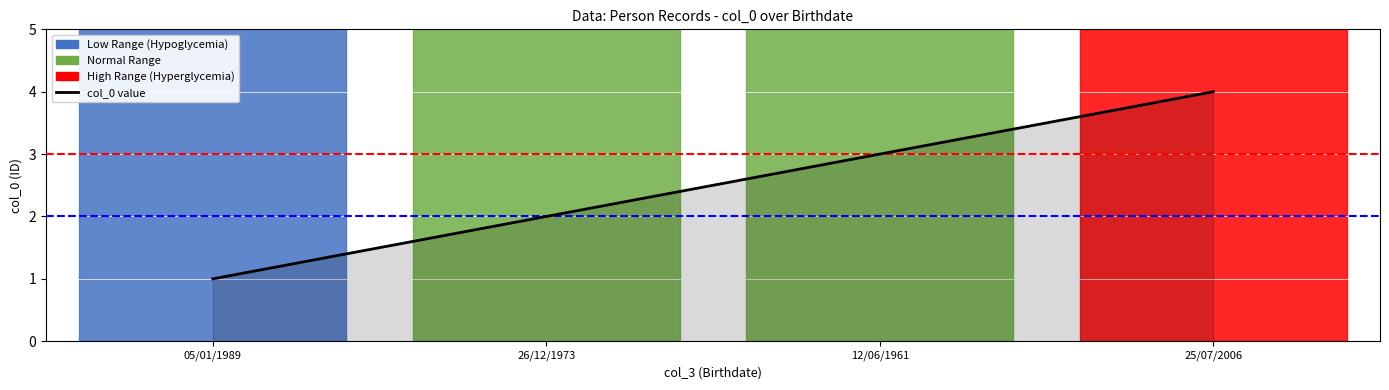

Reading left to right, extract all data points from this chart.

05/01/1989=1	26/12/1973=2	12/06/1961=3	25/07/2006=4